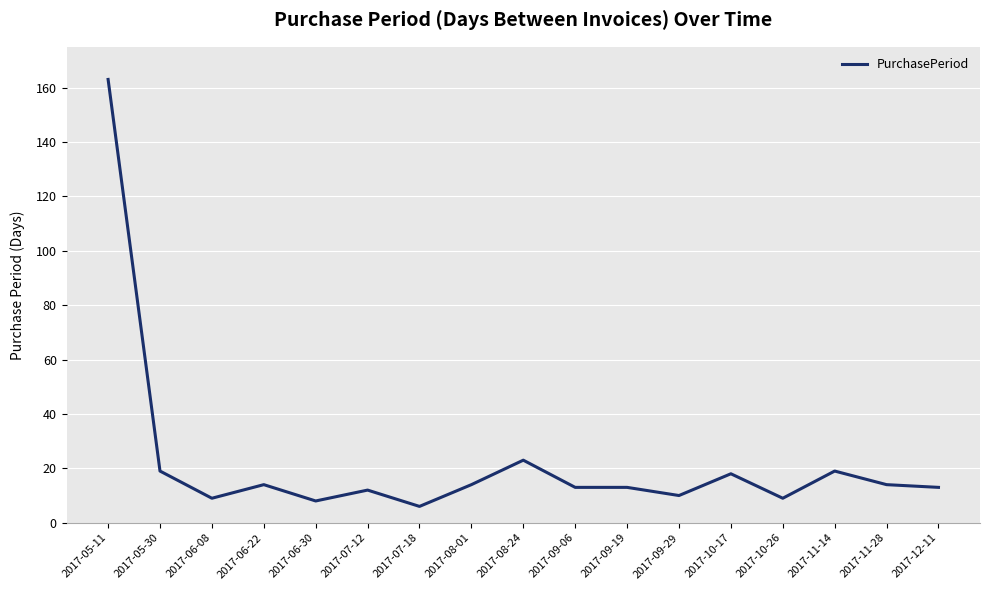

Does the chart display data point markers on the line(s)?

No